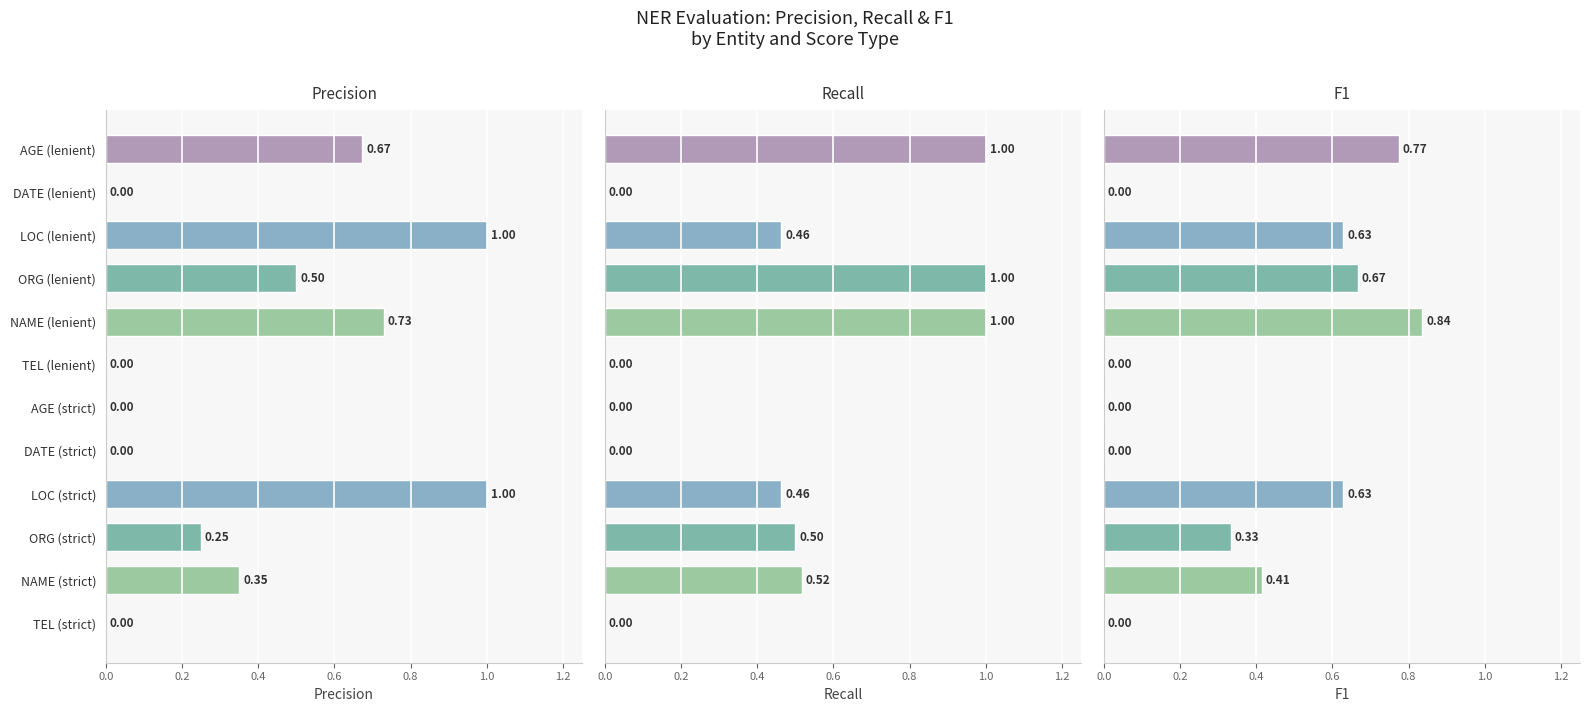

What value does the recall series have at LOC (lenient)?

0.5